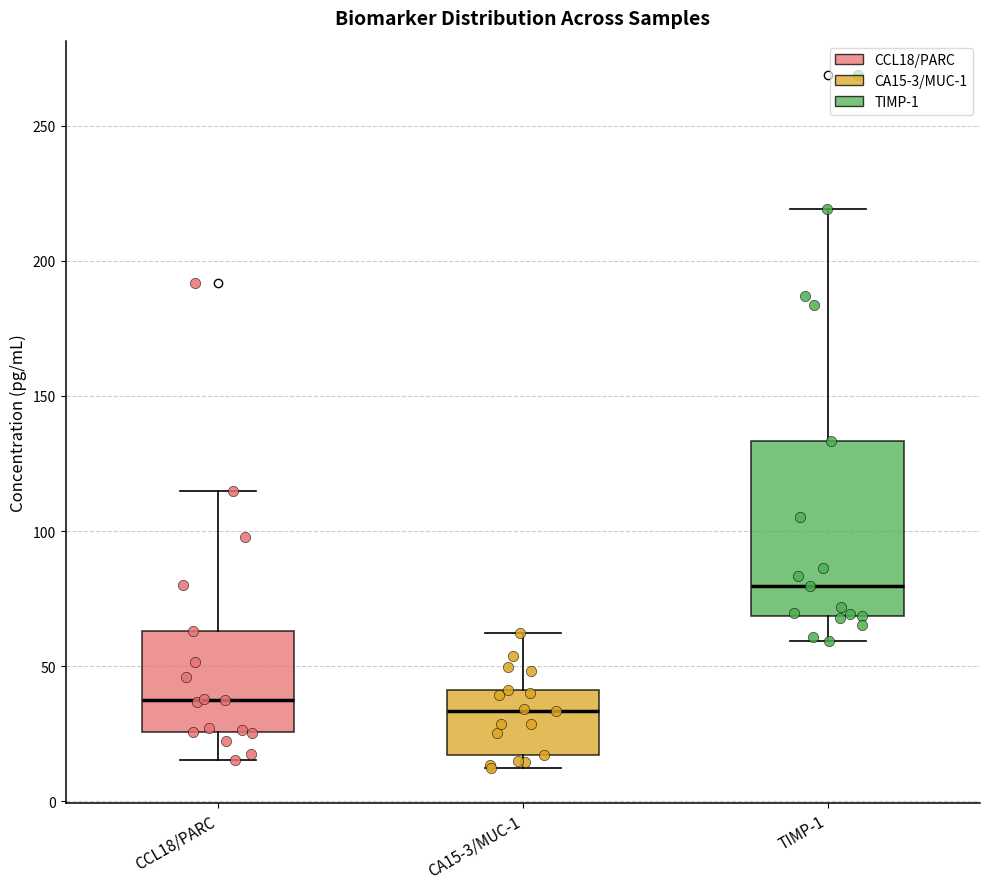

Where does the upper whisker of the box for CA15-3/MUC-1 end on the y-axis? The values are not printed on the chart, so give them approximately, as read against the axis.

60